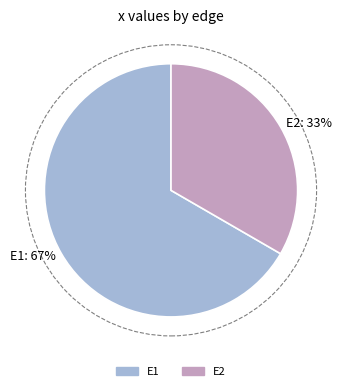

Combined, do E2: 33% and E1: 67% account for over 50%?

Yes